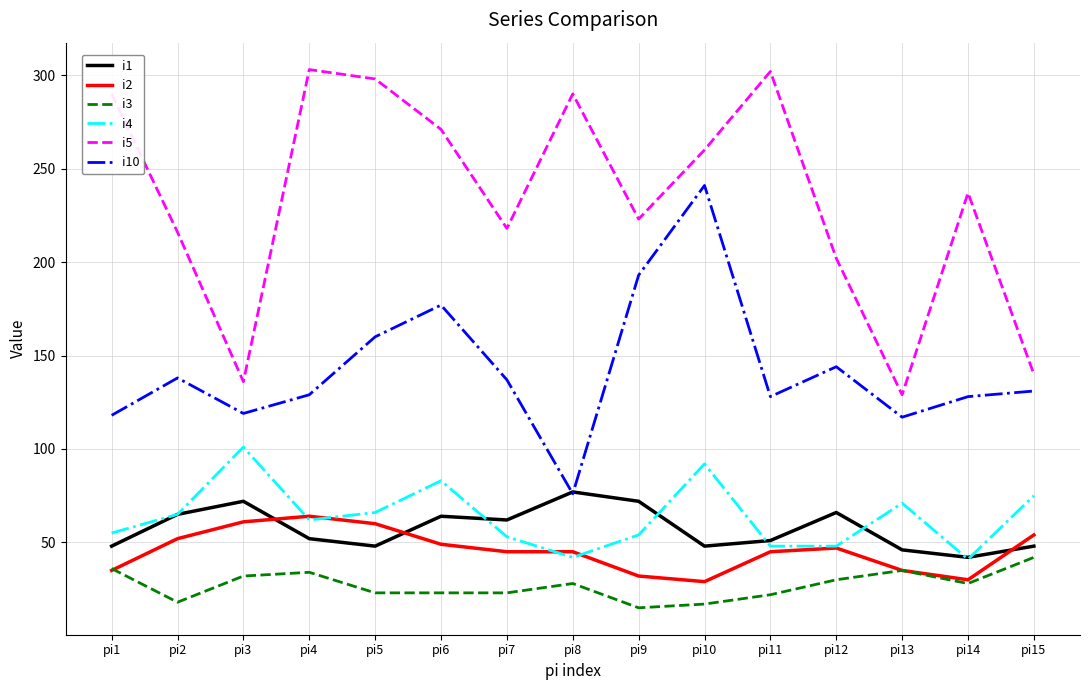

At which label does i10 first exceed 131?

pi2